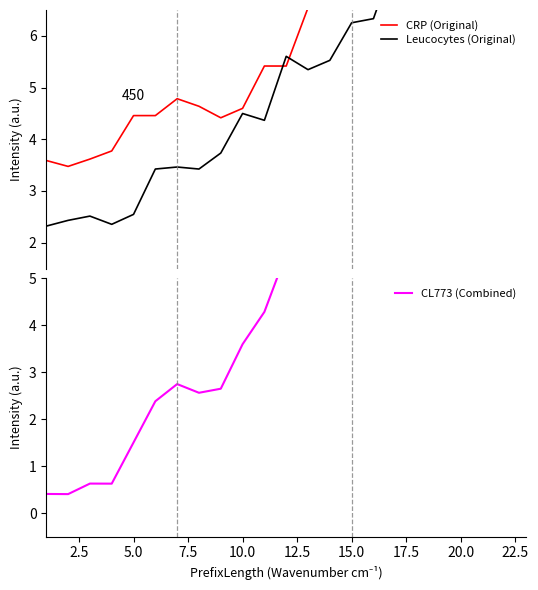

What is the difference between the second highest and minimum values in the Leucocytes (Original) series?

7.2